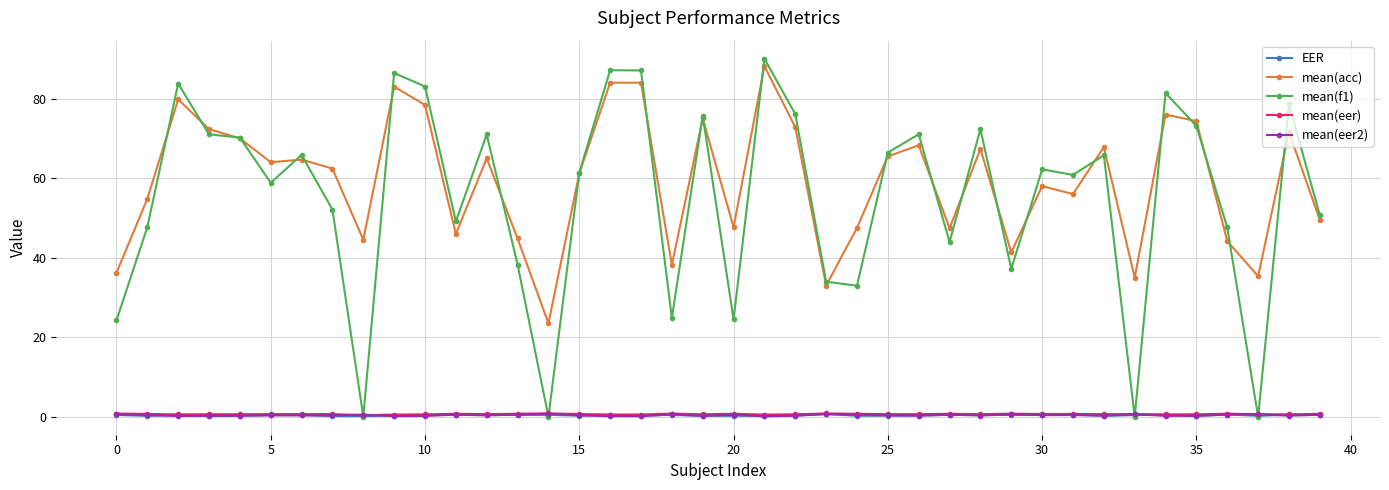

What is the greatest value displayed?

90.1